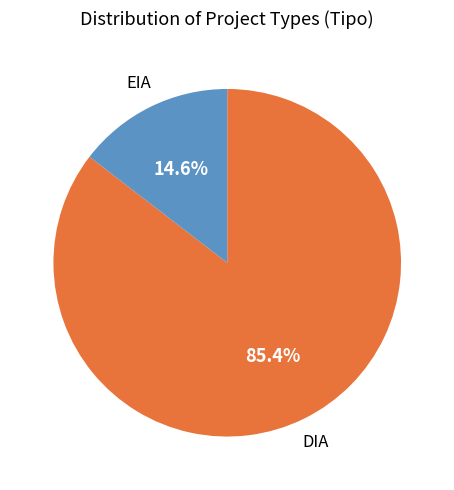

Rank the categories by value from highest to lowest.

DIA, EIA